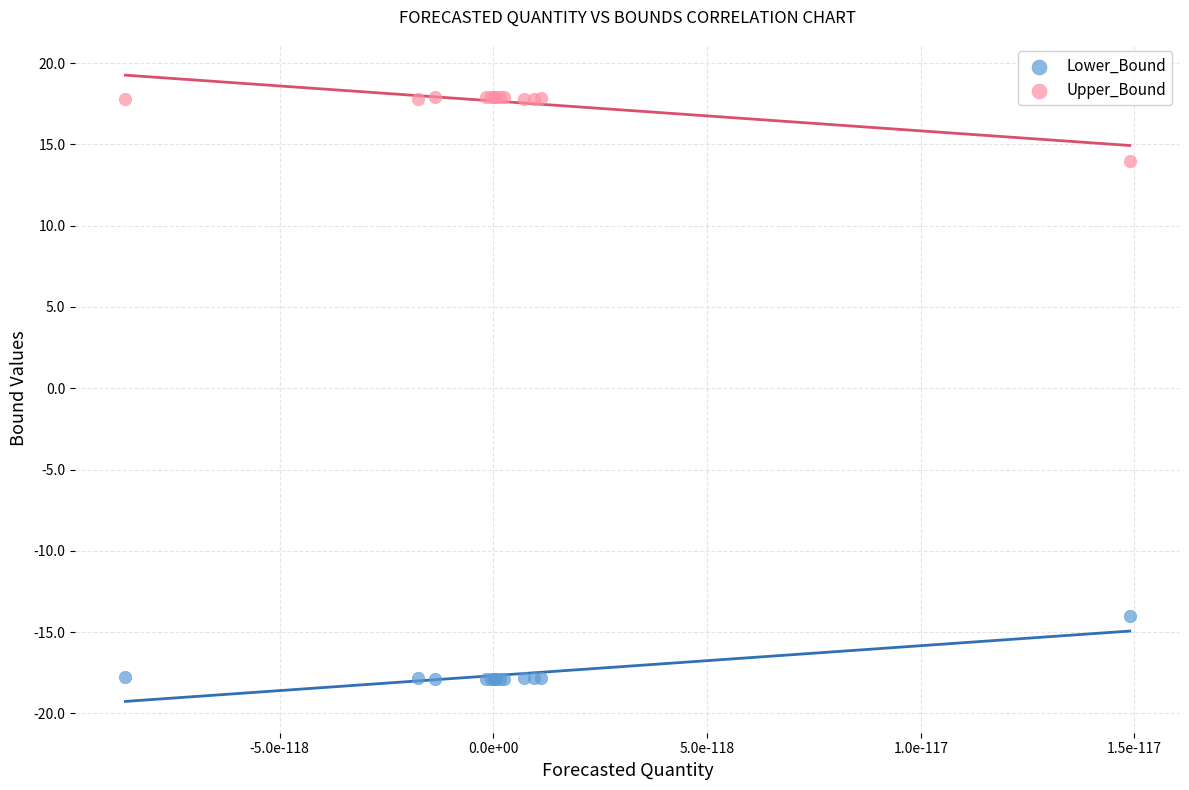

Which series reaches the minimum Y coordinate?

Lower_Bound